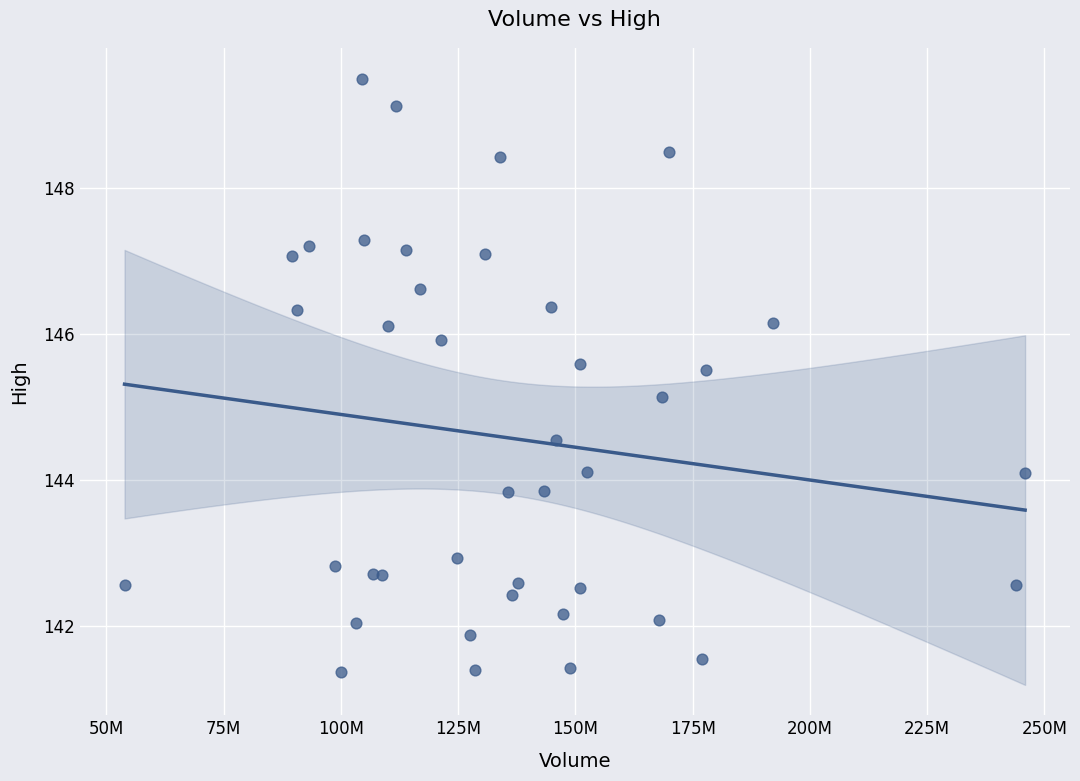

What Y value in the scatter plot is closest to 145?

145.1